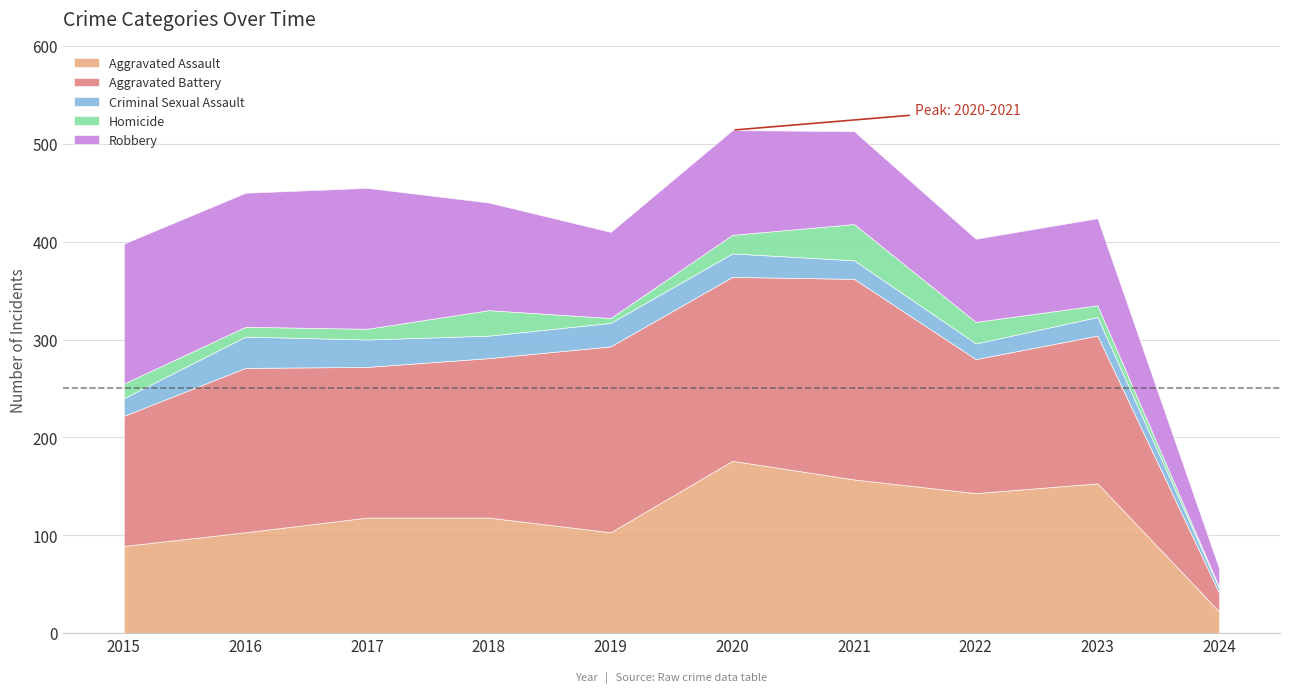

Rank the series by their maximum value, from highest to lowest.

Aggravated Battery, Aggravated Assault, Robbery, Homicide, Criminal Sexual Assault